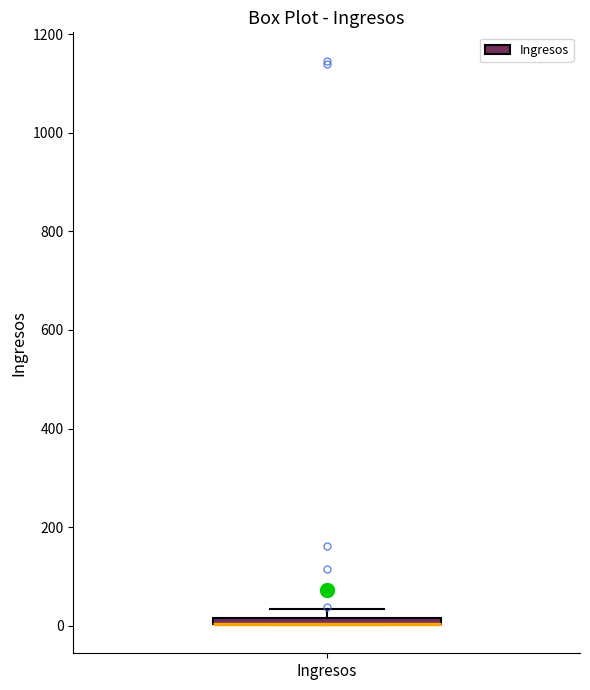

Where is the lower edge of the box for Ingresos on the y-axis? The values are not printed on the chart, so give them approximately, as read against the axis.

0